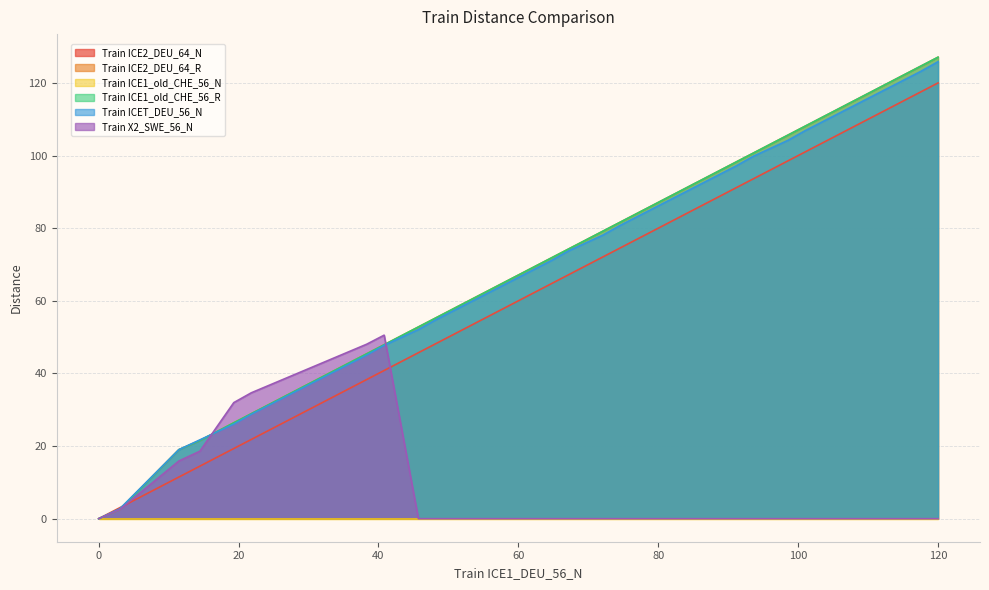

How many times do Train X2_SWE_56_N and Train ICE2_DEU_64_R cross each other?

2